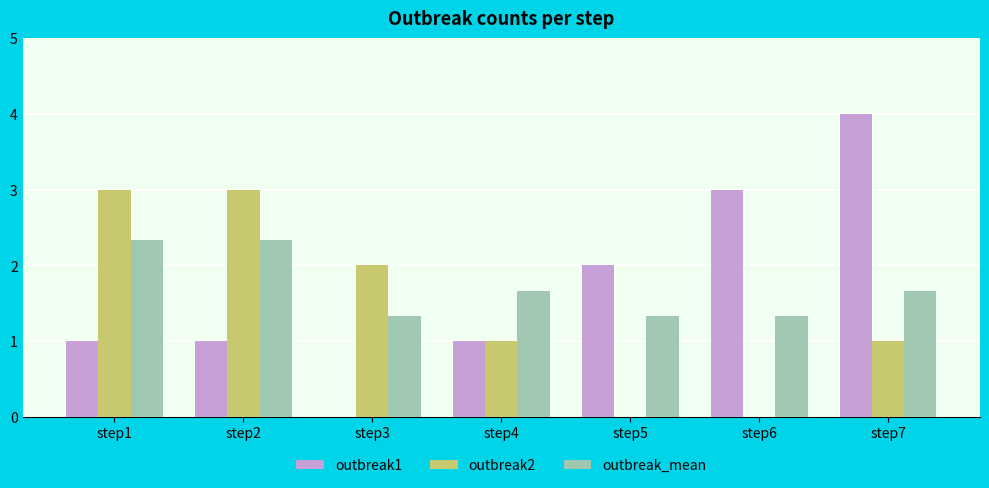

How many distinct data groups are displayed?

3